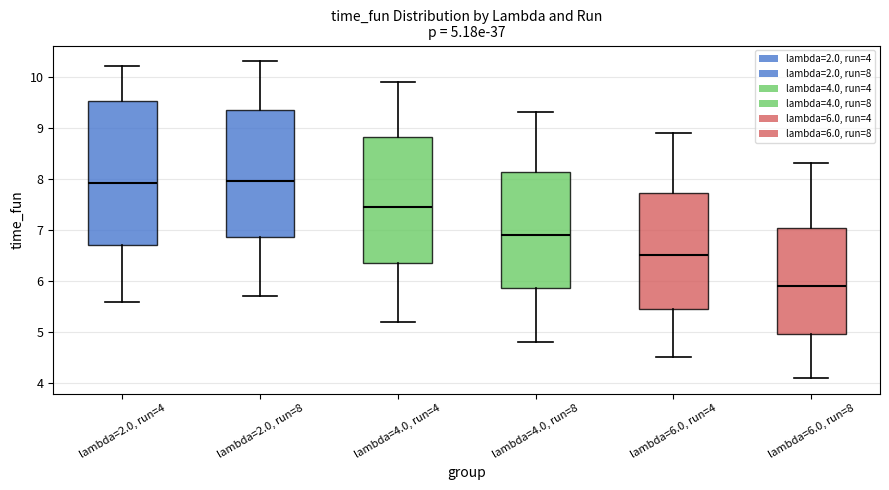

Which box is the tallest, from its lower edge to its upper edge?

lambda=2.0, run=4